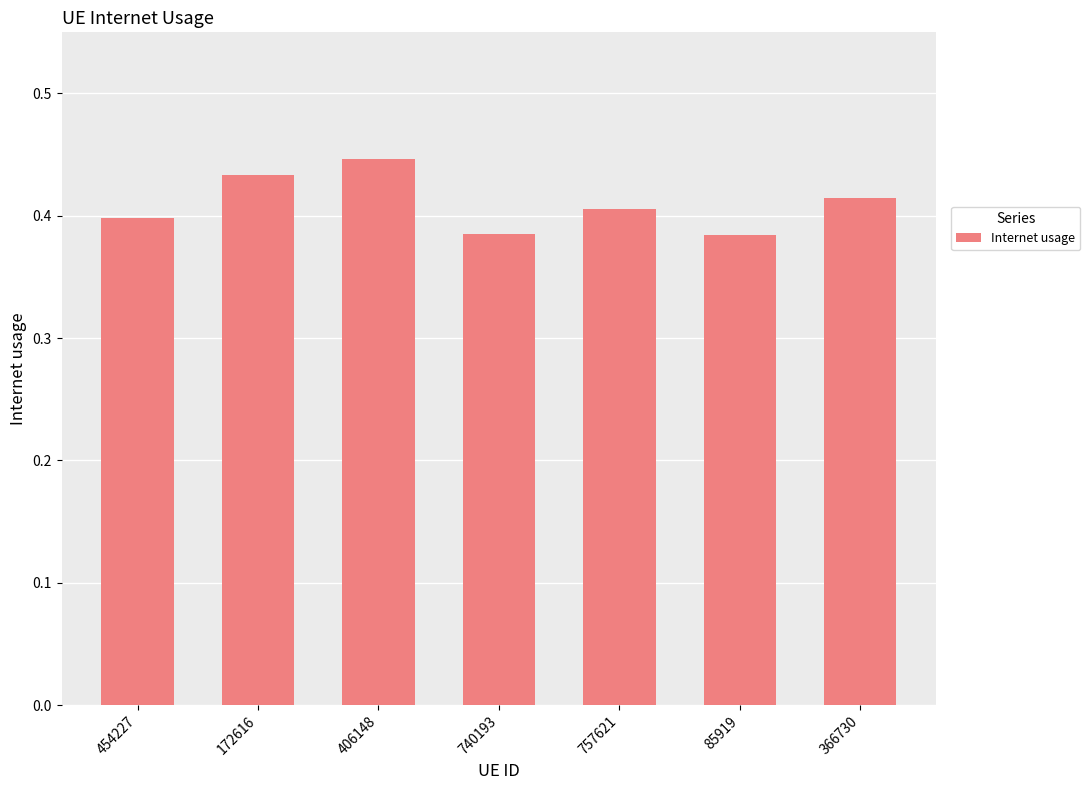

Is it true that the value at 740193 is 0.4?

True